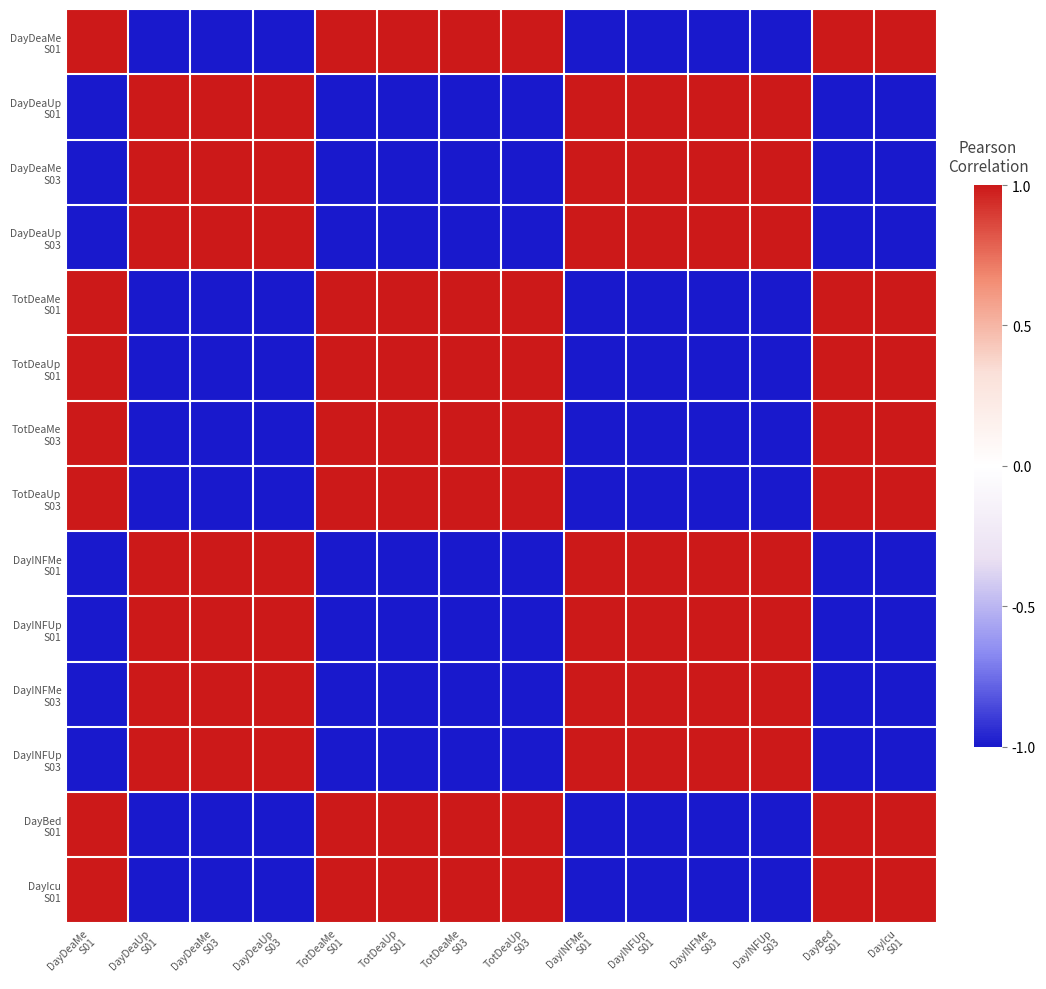

Which has a higher value, DayIcu
S01 or TotDeaMe
S01?

DayIcu
S01